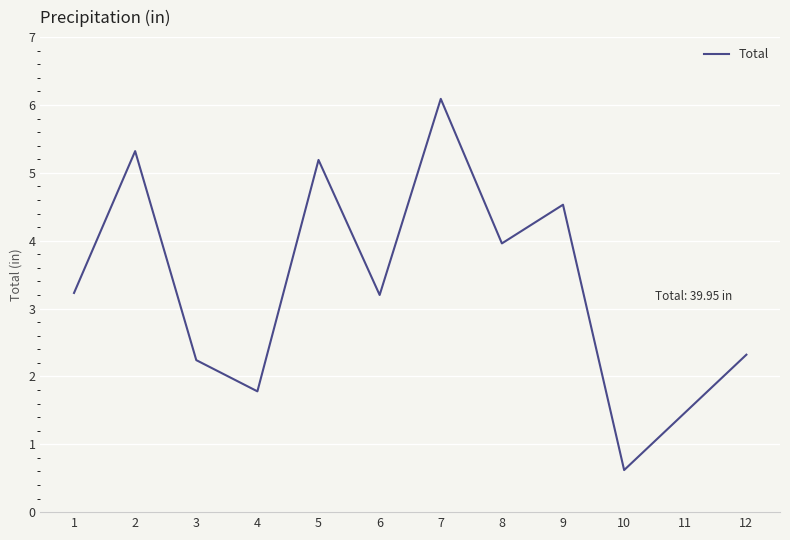

Reading left to right, transcribe all the data shown in this chart.

1=3.2	2=5.3	3=2.2	4=1.8	5=5.2	6=3.2	7=6.1	8=4.0	9=4.5	10=0.6	11=1.5	12=2.3